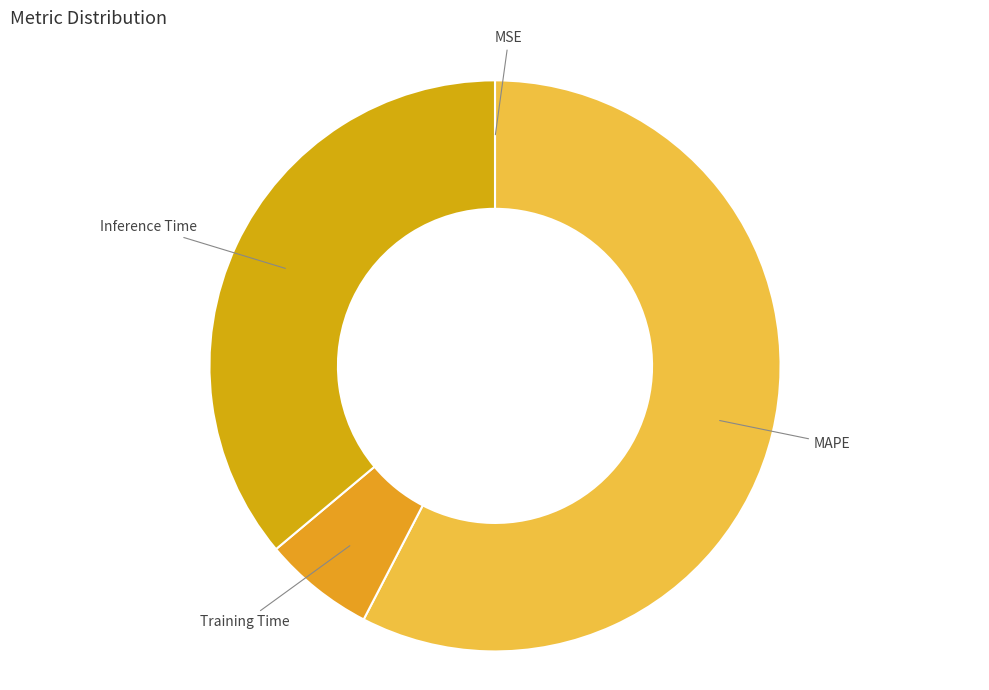

Combined, do Training Time and Inference Time account for over 50%?

No